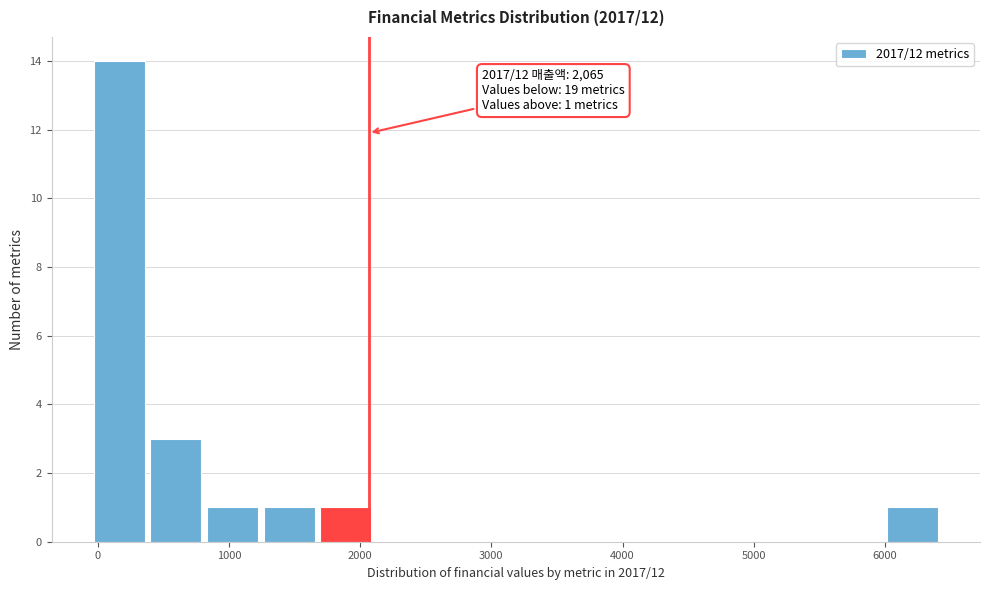

Which range on the x-axis has the tallest bar?

0 to 400